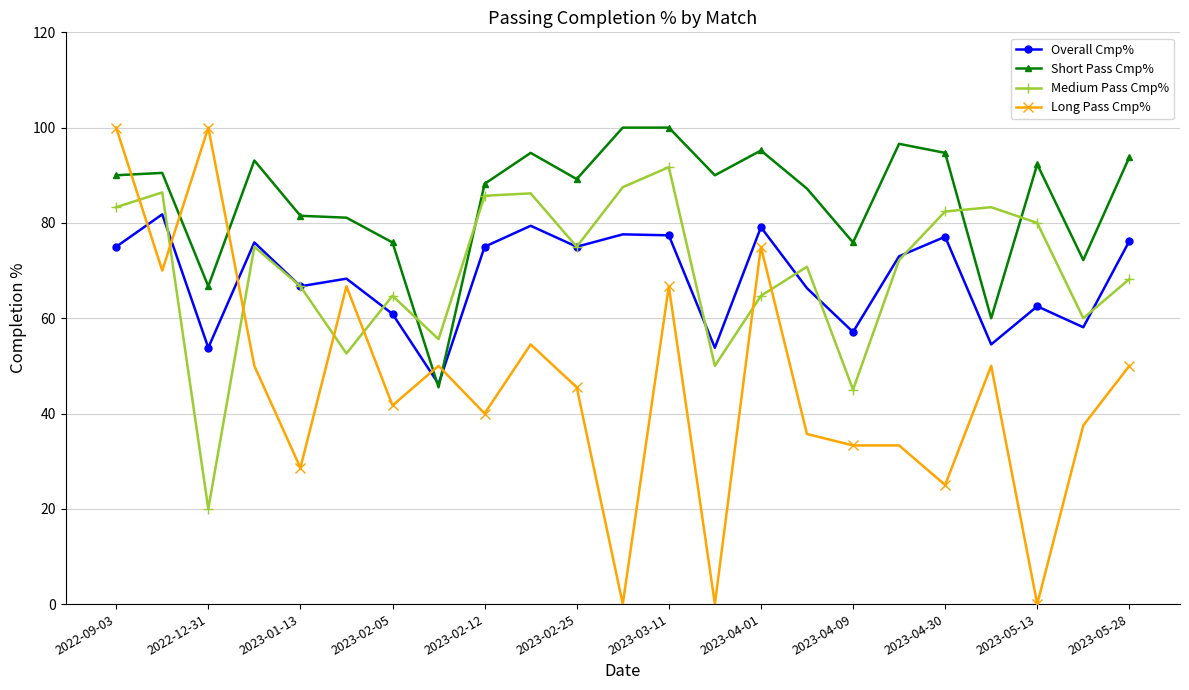

Which series has the widest spread of values?

Long Pass Cmp%